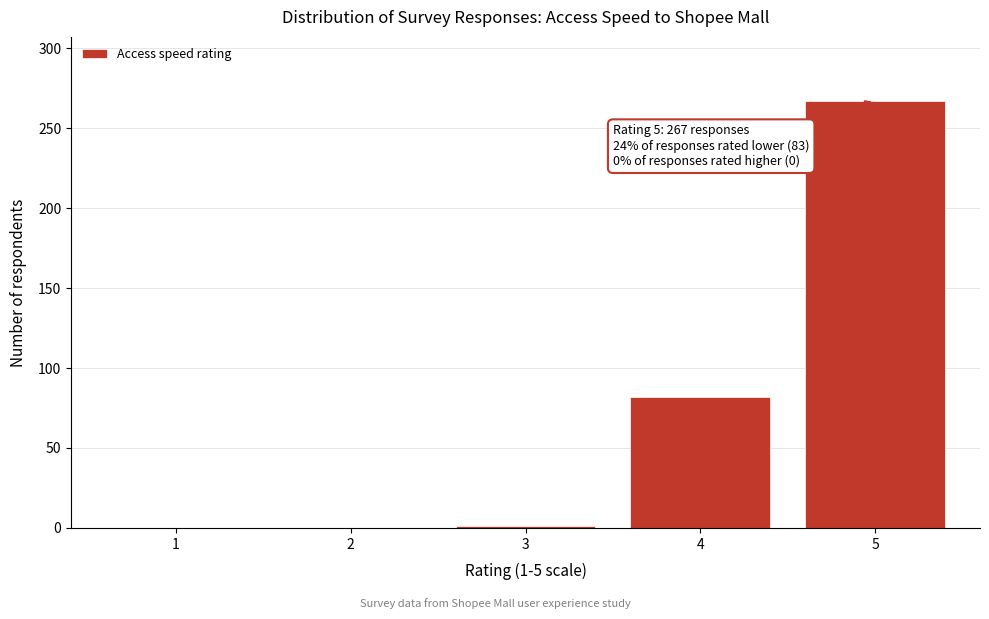

Is it true that the value at 5 is 357?

False